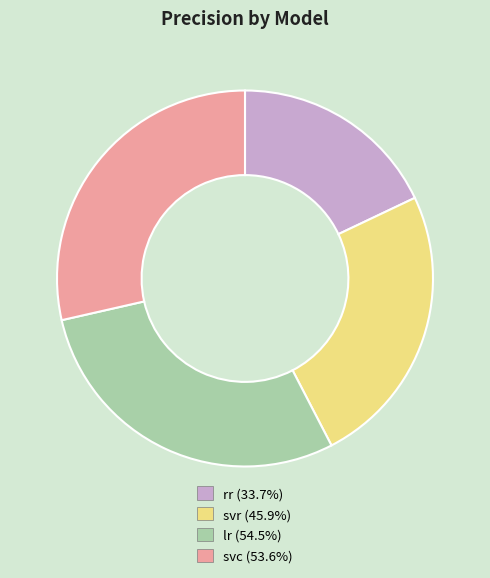

Which category has the smallest portion of the pie?

rr